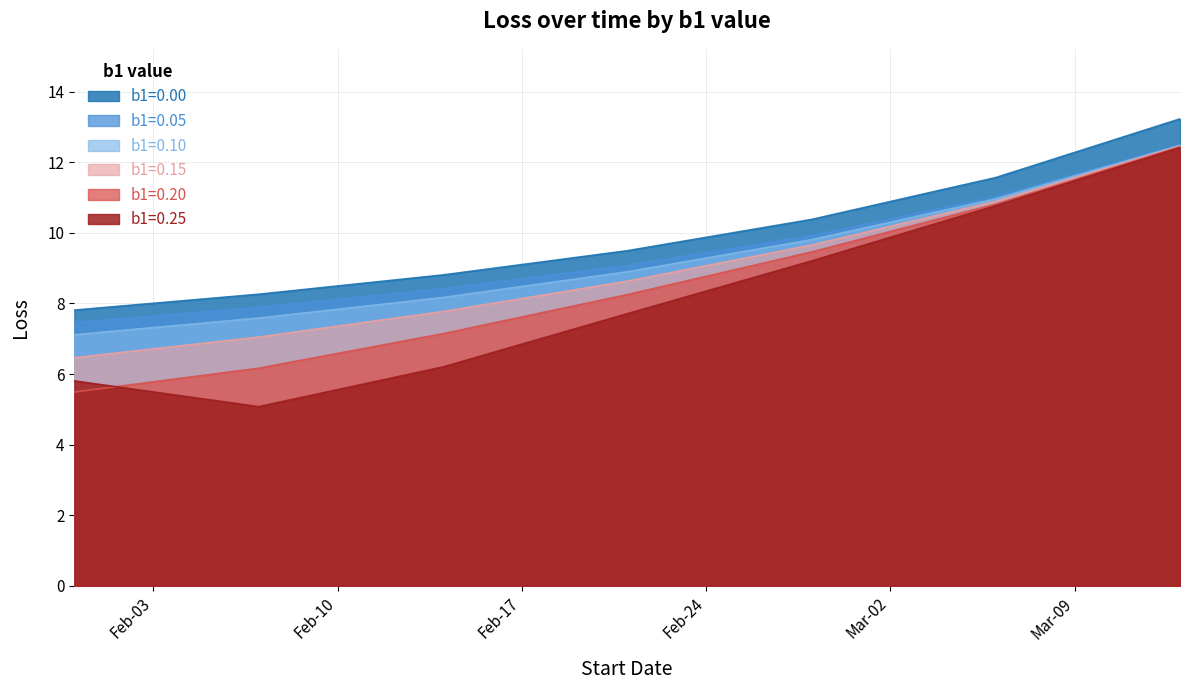

Does the chart display data point markers on the line(s)?

No